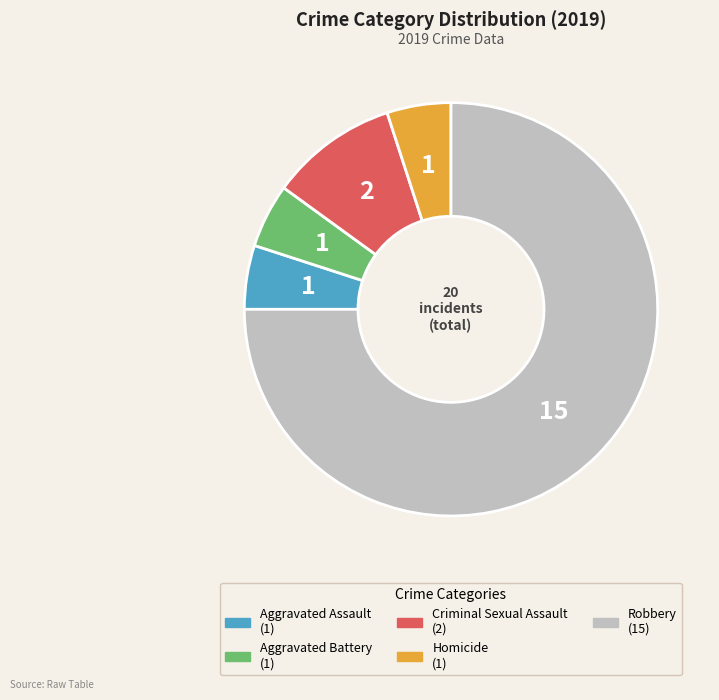

Combined, do Criminal Sexual Assault and Robbery account for over 50%?

Yes